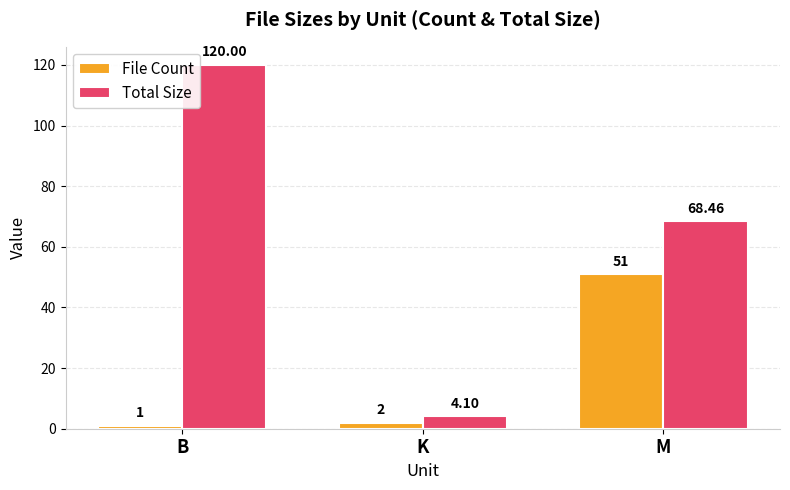

At which category does the chart reach its peak across all series?

B